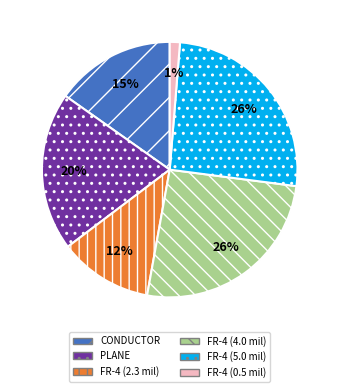

How many slices are in this pie chart?

6